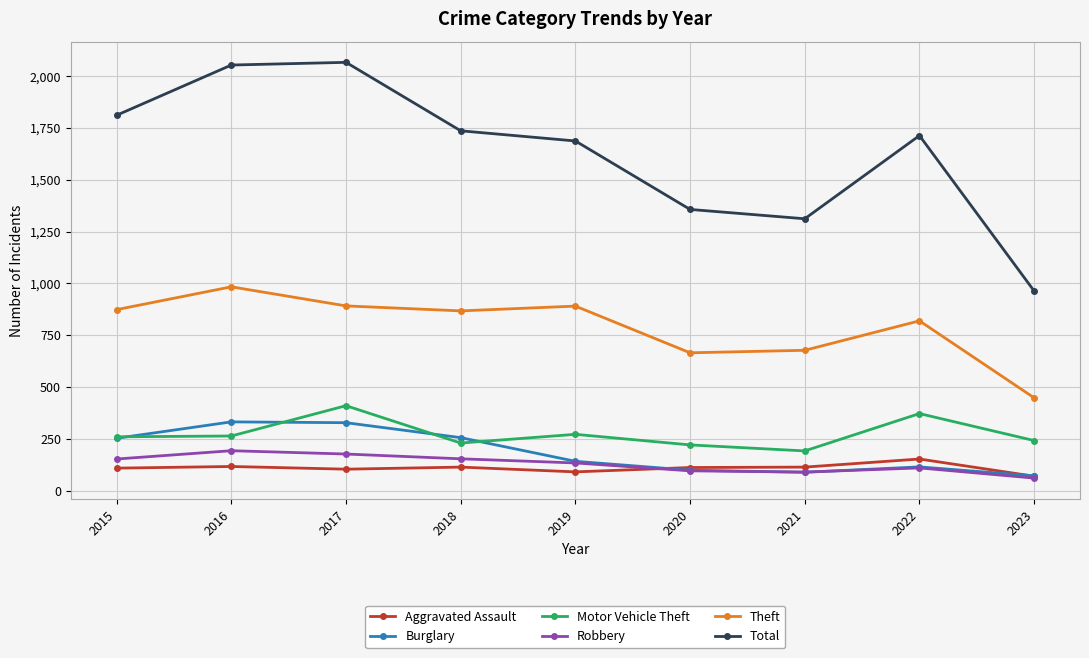

Is this an area chart (filled region under the line)?

No